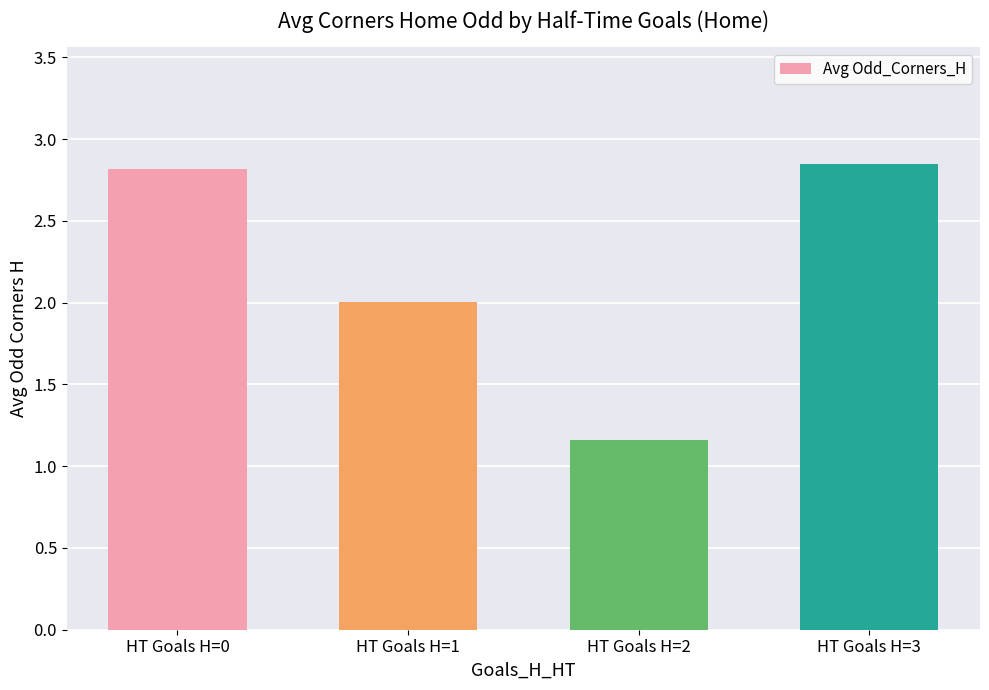

At which label is the value closest to 2?

HT Goals H=1